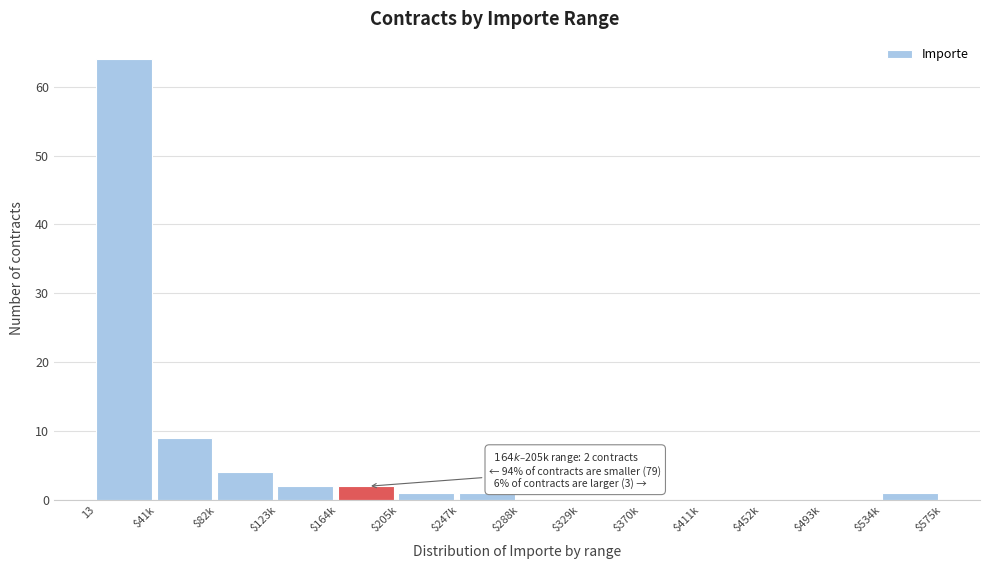

What is the sum of all values?

84